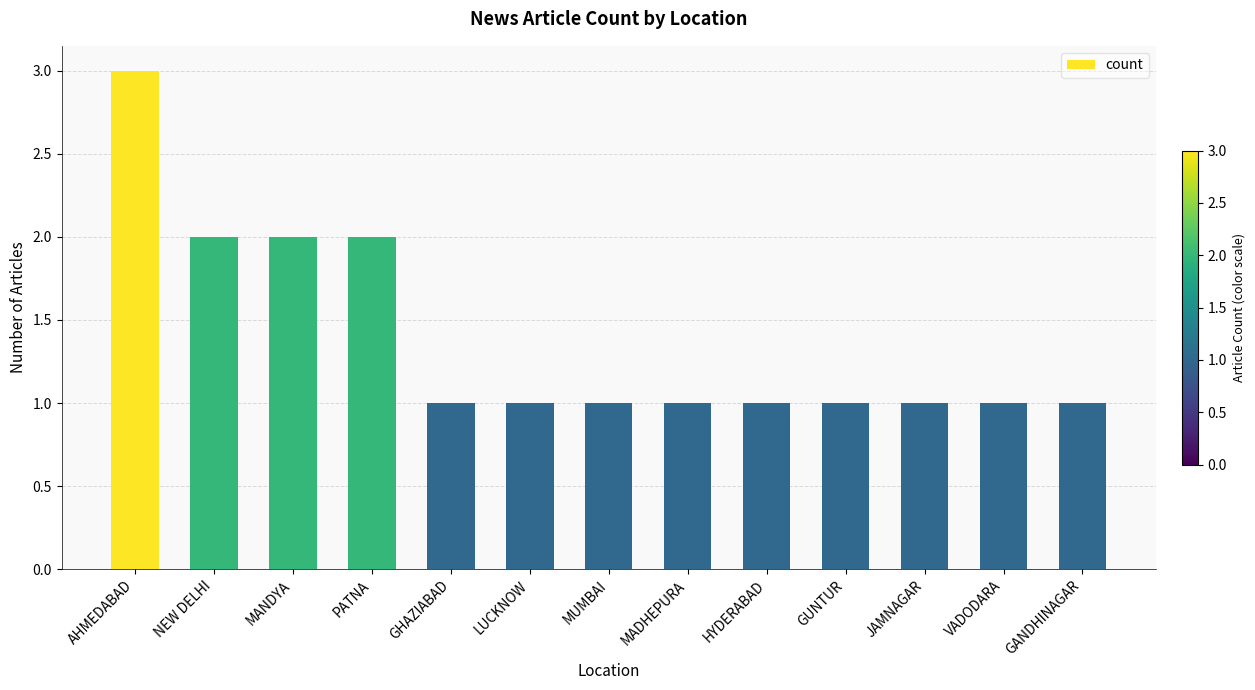

How many bars are there in total?

13